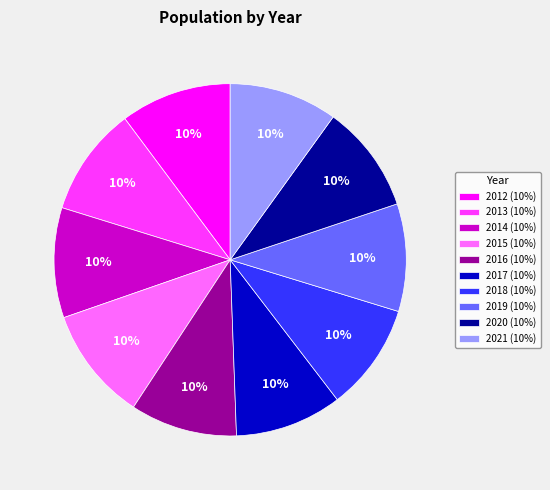

What is the ratio of the value at 2017 to the value at 2020?

1.0